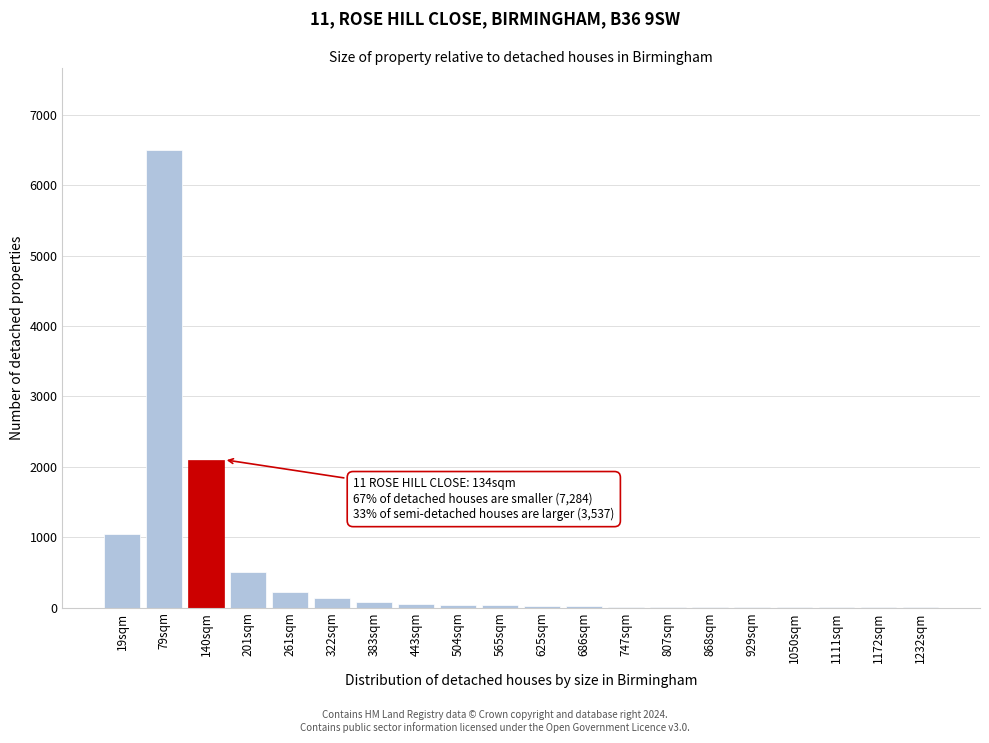

What is the greatest value displayed?

6500